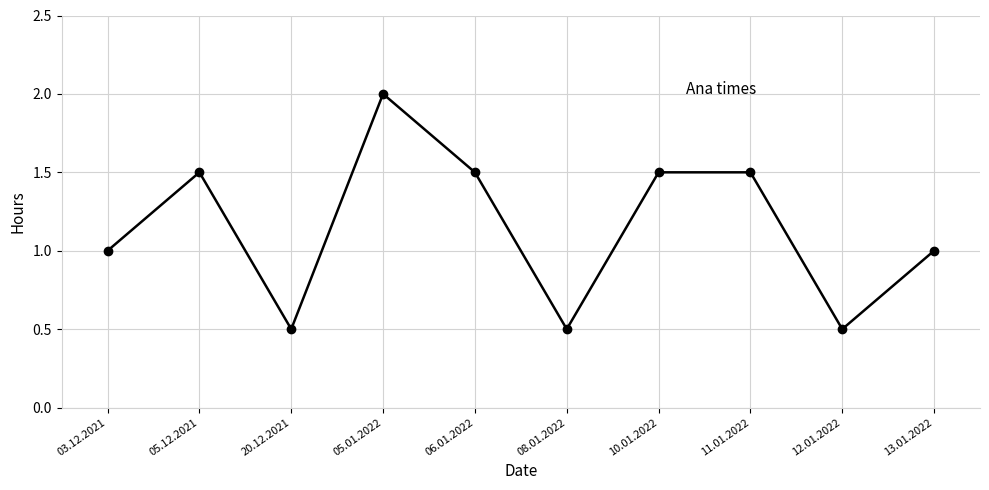

Reading left to right, extract all data points from this chart.

03.12.2021=1.0	05.12.2021=1.5	20.12.2021=0.5	05.01.2022=2.0	06.01.2022=1.5	08.01.2022=0.5	10.01.2022=1.5	11.01.2022=1.5	12.01.2022=0.5	13.01.2022=1.0